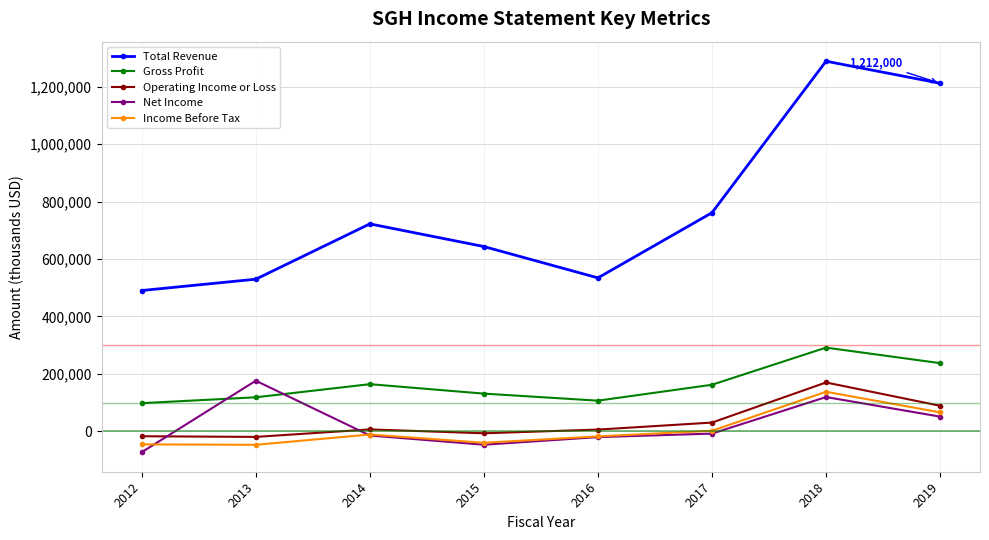

At which label does Net Income first exceed -7800?

2013